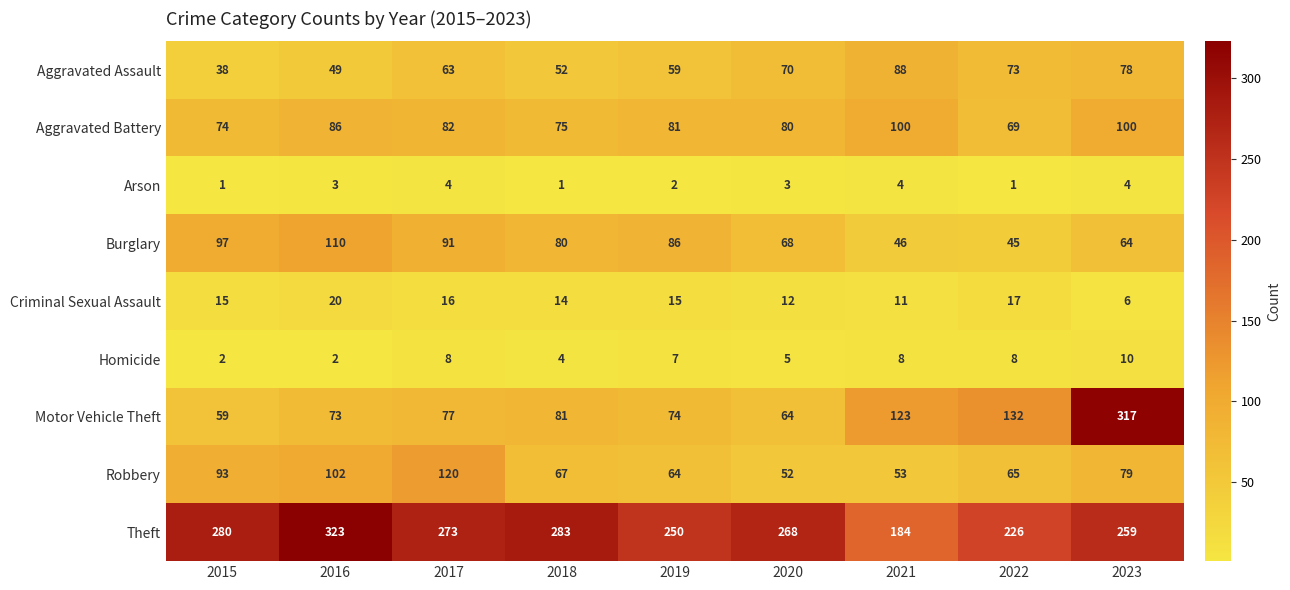

What is the sum of the Arson values at 2019 and 2015?

3